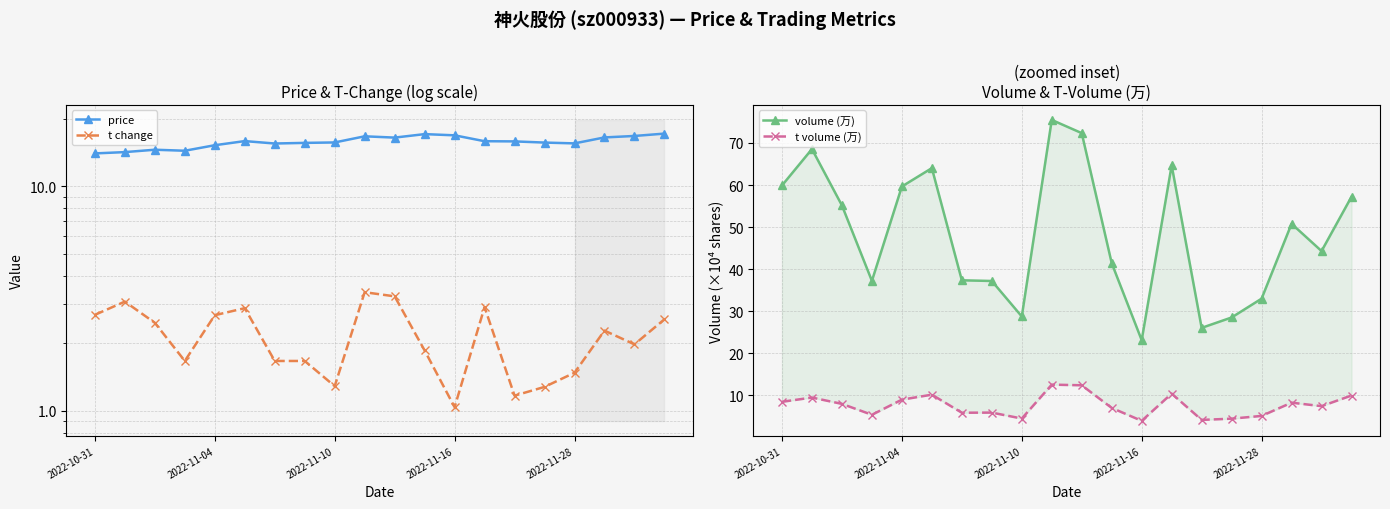

Which series changed the most between 2022-11-28 and 9?

volume (万)